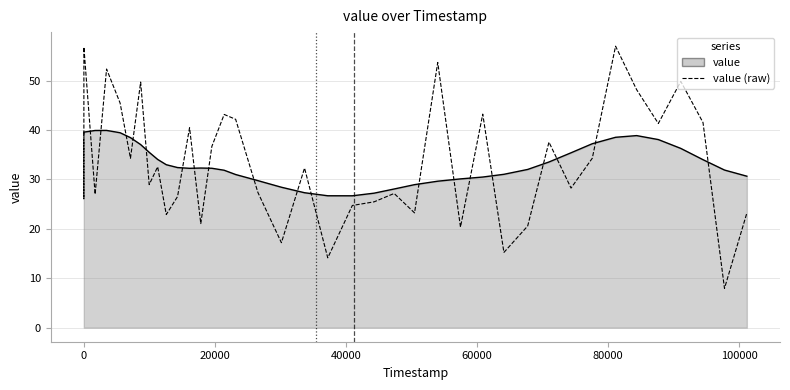

Rank the series by their maximum value, from highest to lowest.

value (raw), value